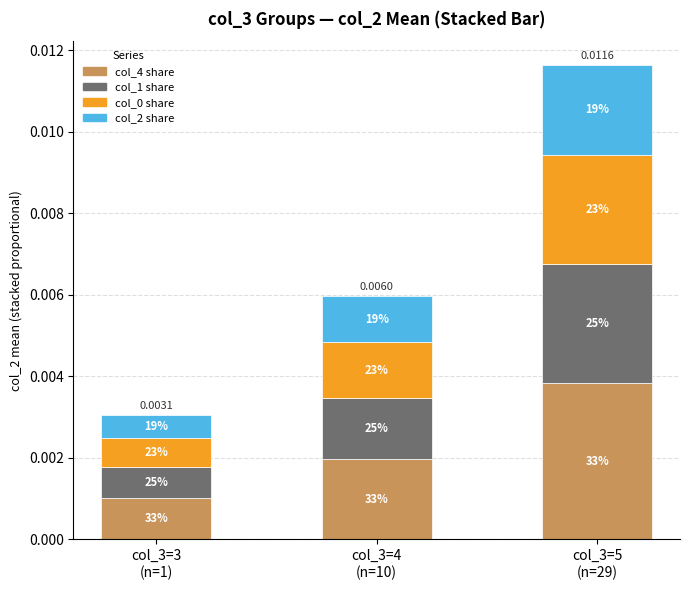

Are the bars grouped side by side (vs. stacked)?

No